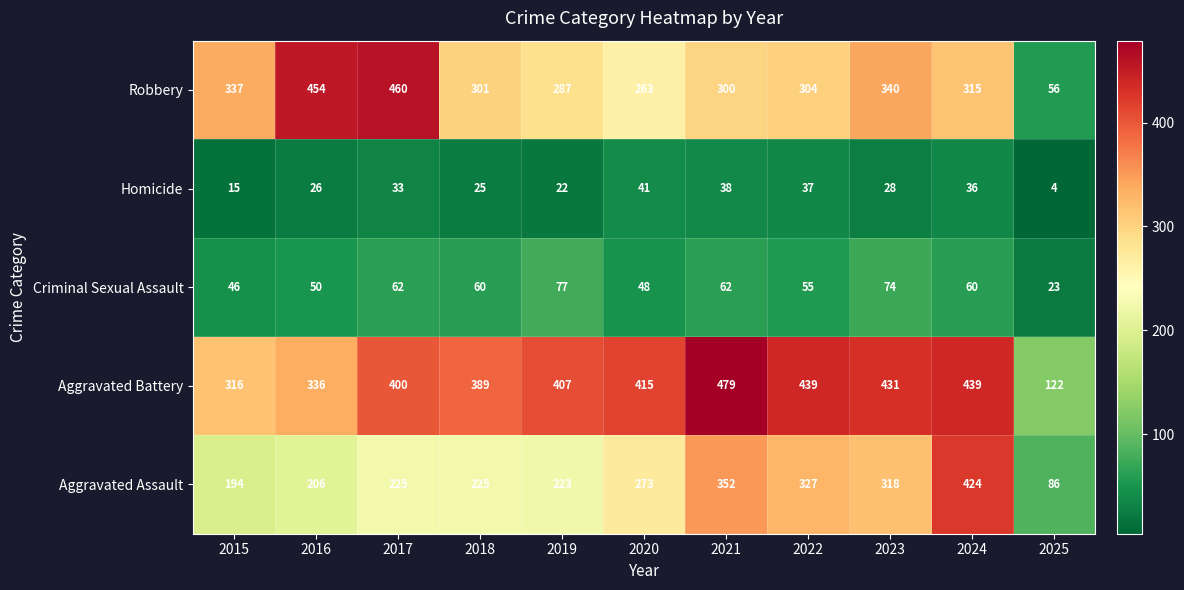

List the series in order of their peak value, lowest first.

Homicide, Criminal Sexual Assault, Aggravated Assault, Robbery, Aggravated Battery